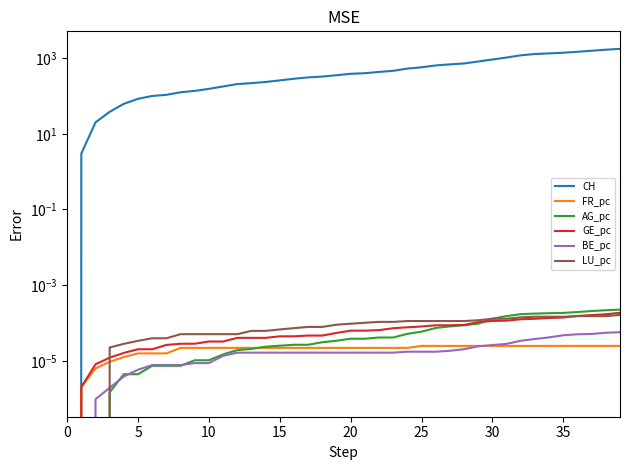

What are all the series names shown in the legend?

CH, FR_pc, AG_pc, GE_pc, BE_pc, LU_pc